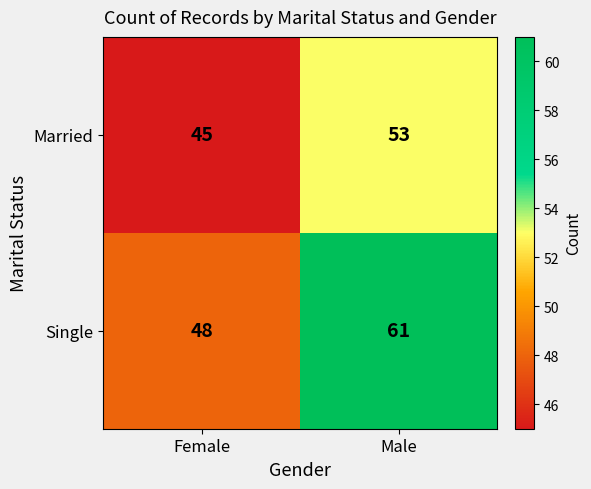

Rank the series at Female from highest to lowest value.

Single, Married